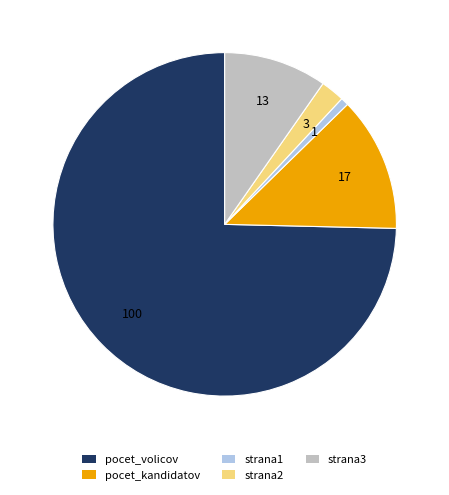

Which slice is the largest?

pocet_volicov